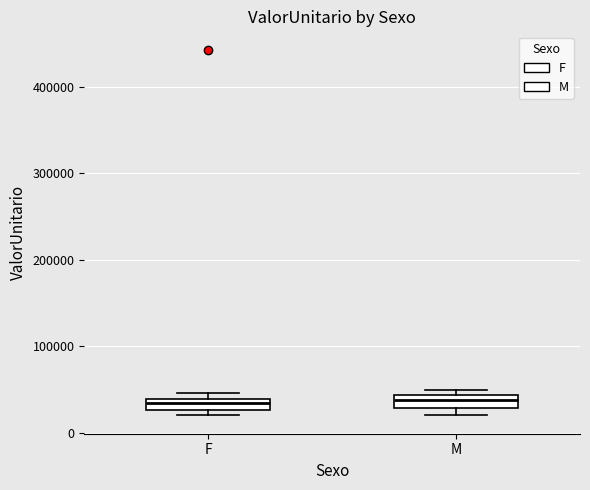

Where is the upper edge of the box for M on the y-axis? The values are not printed on the chart, so give them approximately, as read against the axis.

40000